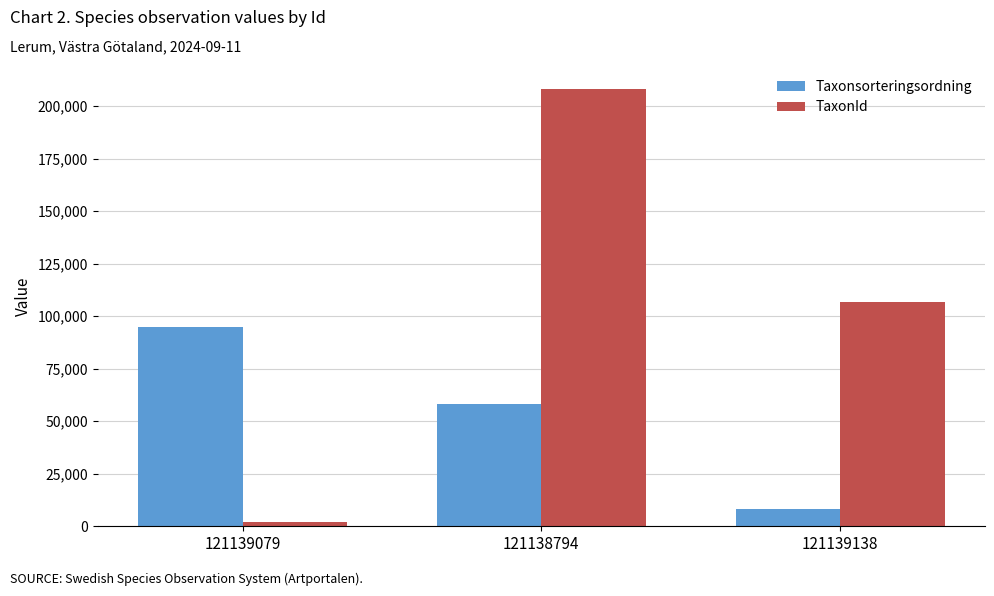

The Taxonsorteringsordning series shows 94870 at 121139079. True or false?

True